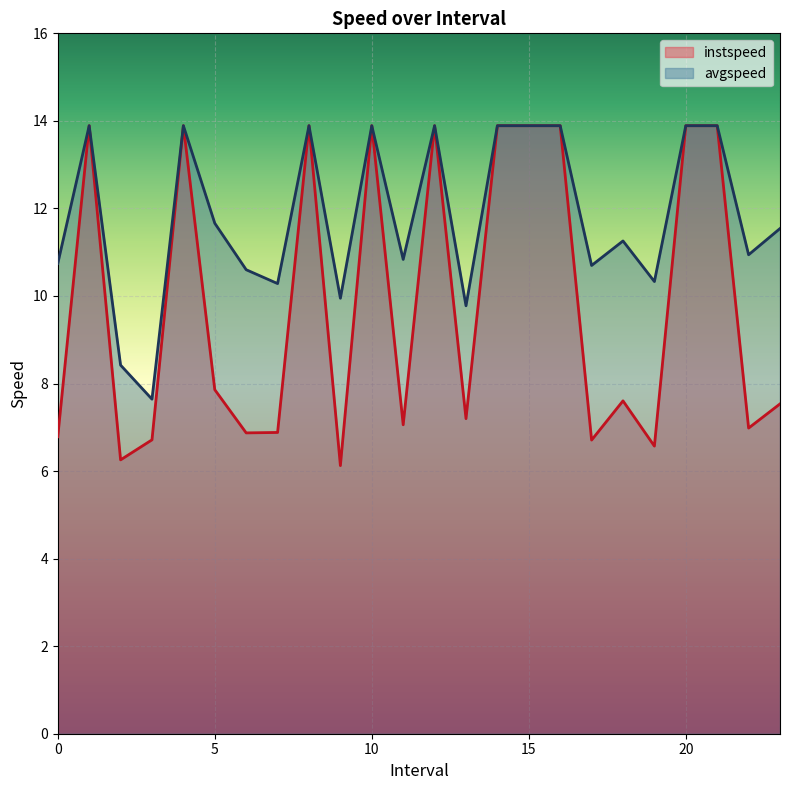

What is the difference between the second highest and minimum values in the instspeed series?

7.8